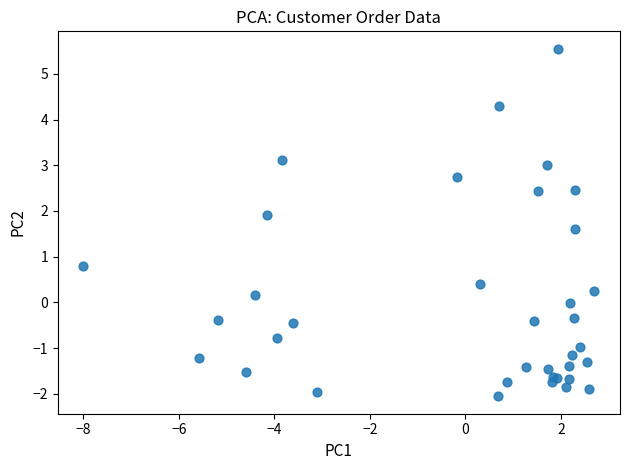

What Y value in the scatter plot is closest to 1?

0.8